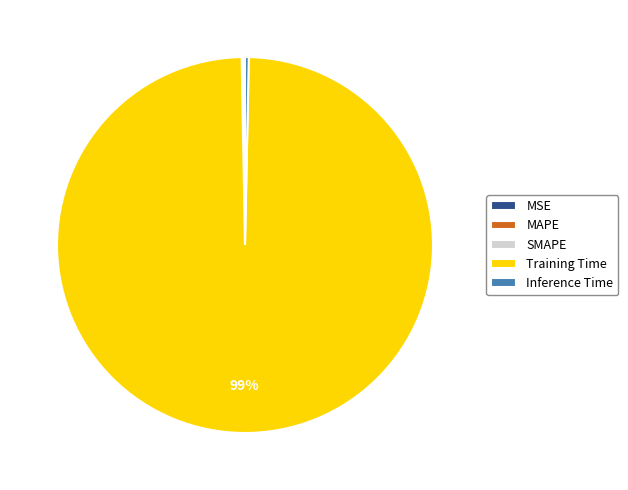

The Inference Time slice represents 11% of the pie. True or false?

False